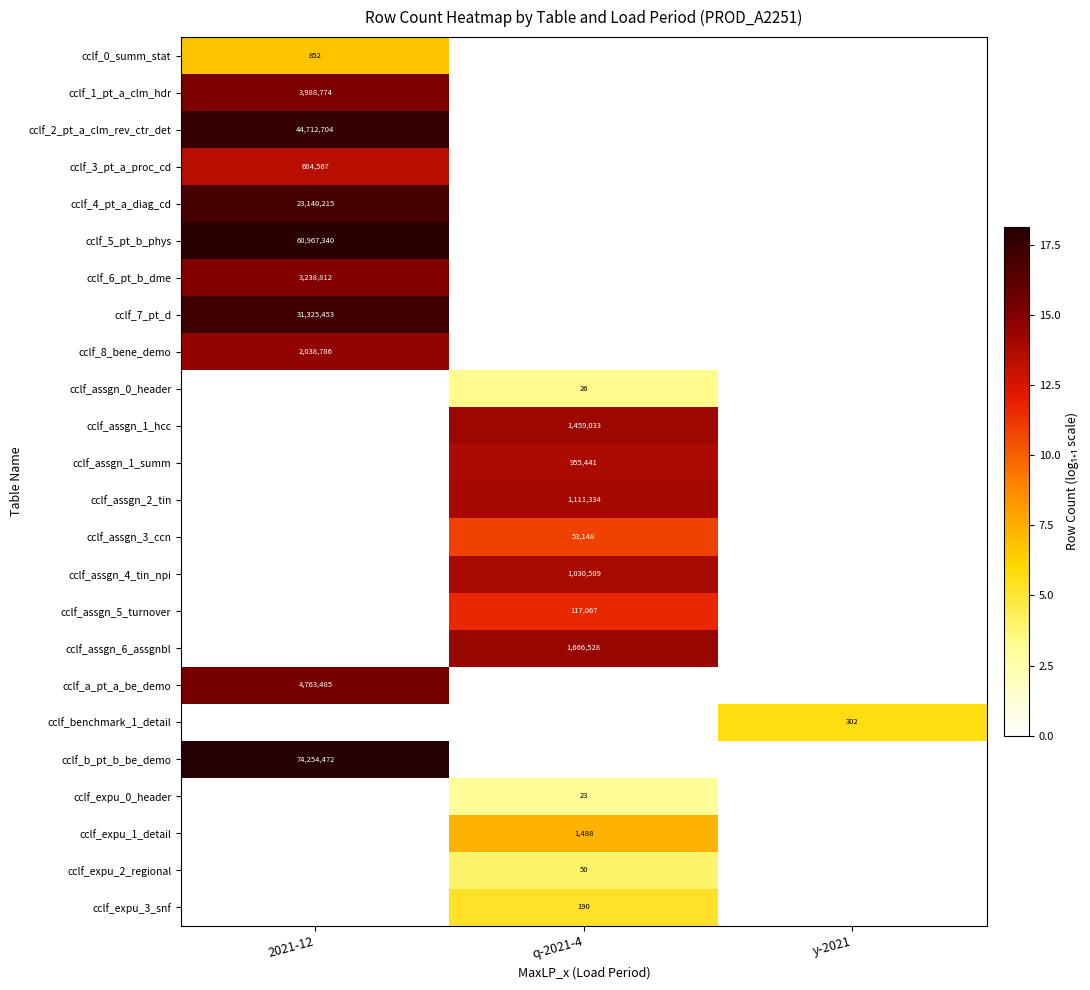

Is the value of cclf_expu_3_snf at q-2021-4 greater than the value of cclf_assgn_3_ccn at q-2021-4?

No